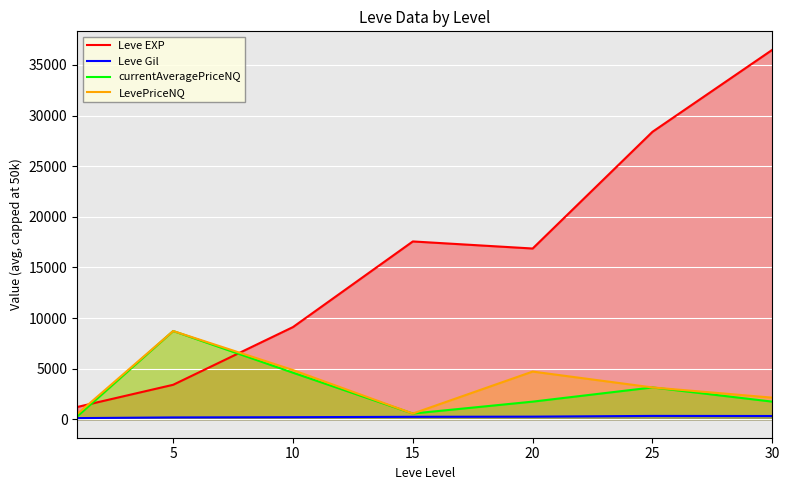

How many data points in LevePriceNQ are less than 3142?

3